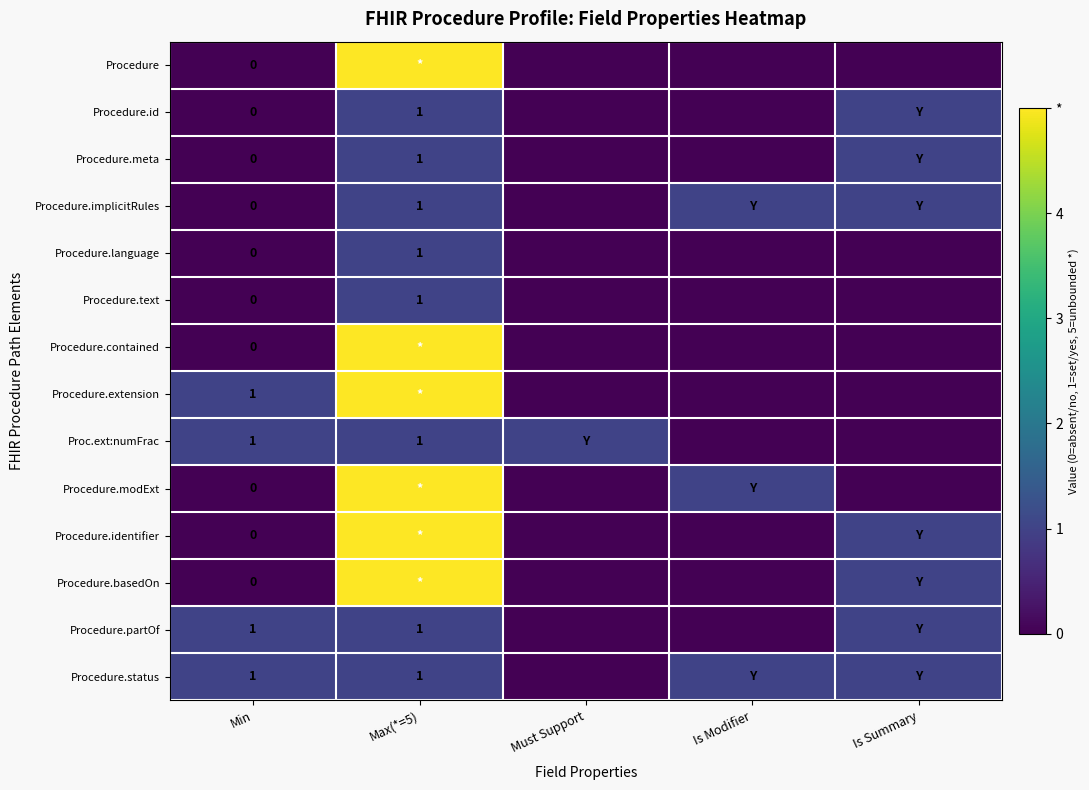

The value of Procedure.partOf at Max(*=5) is 2. True or false?

False